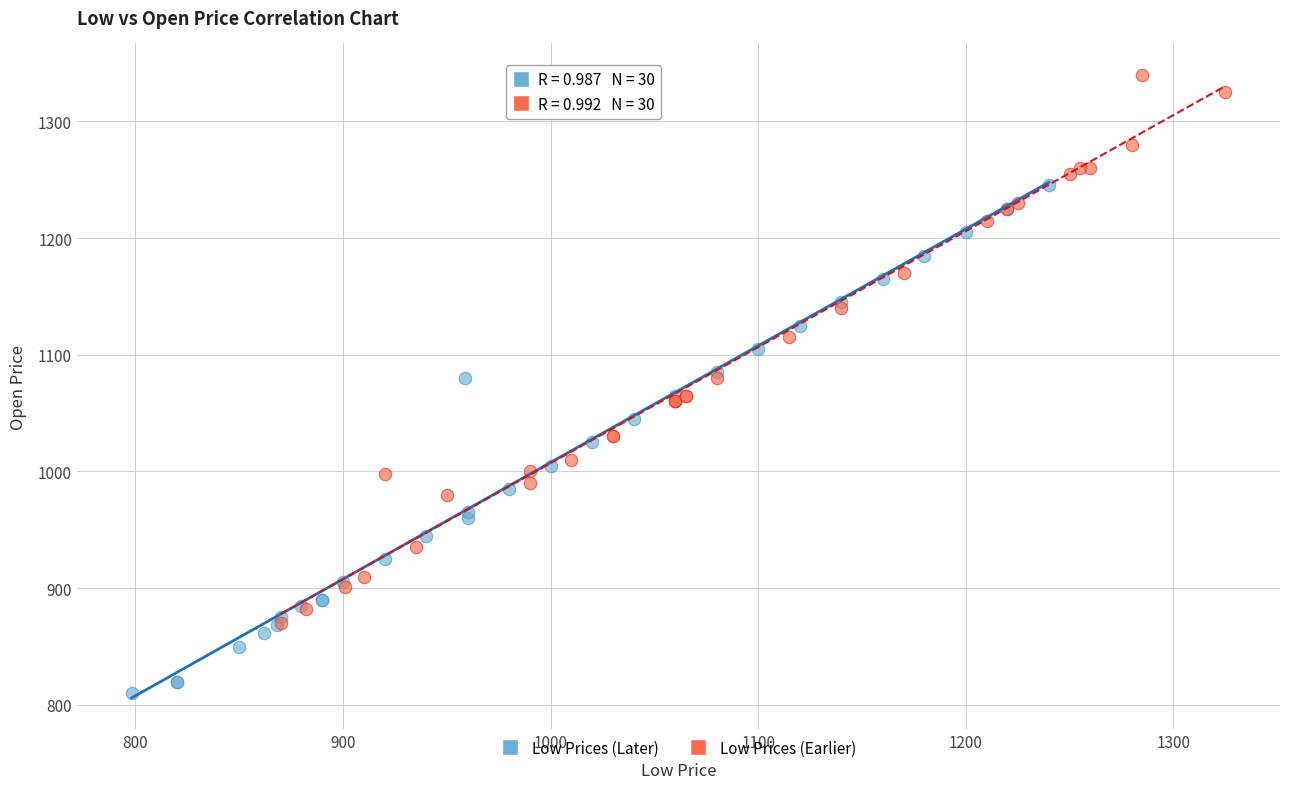

Which series reaches the minimum Y coordinate?

Low Prices (Later)